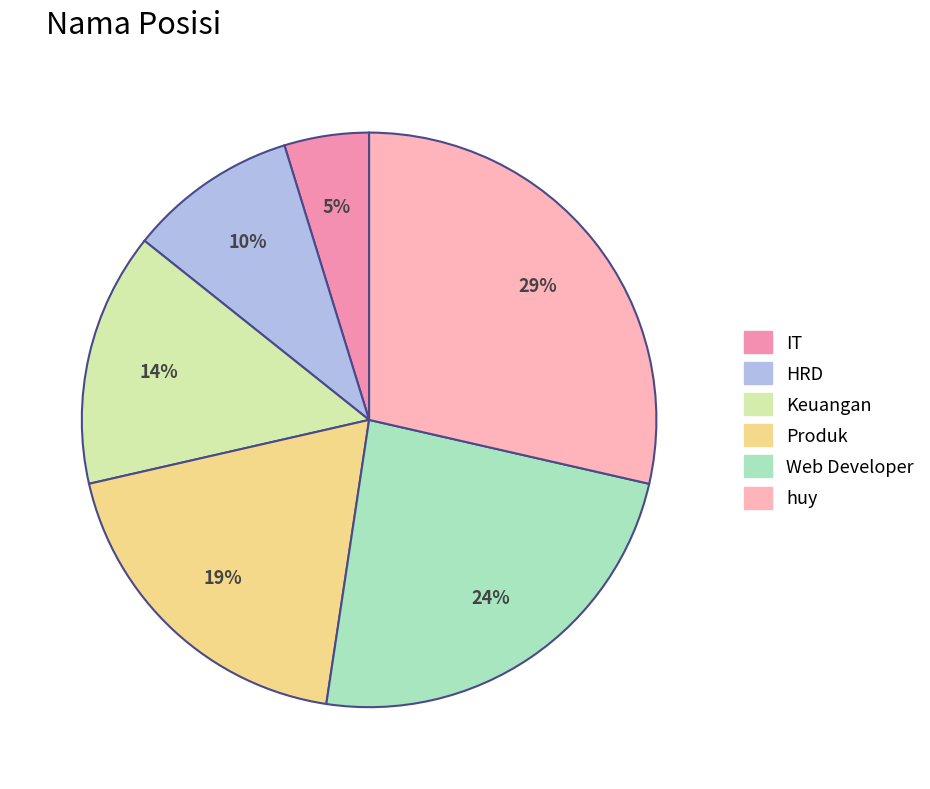

The Web Developer slice represents 24% of the pie. True or false?

True